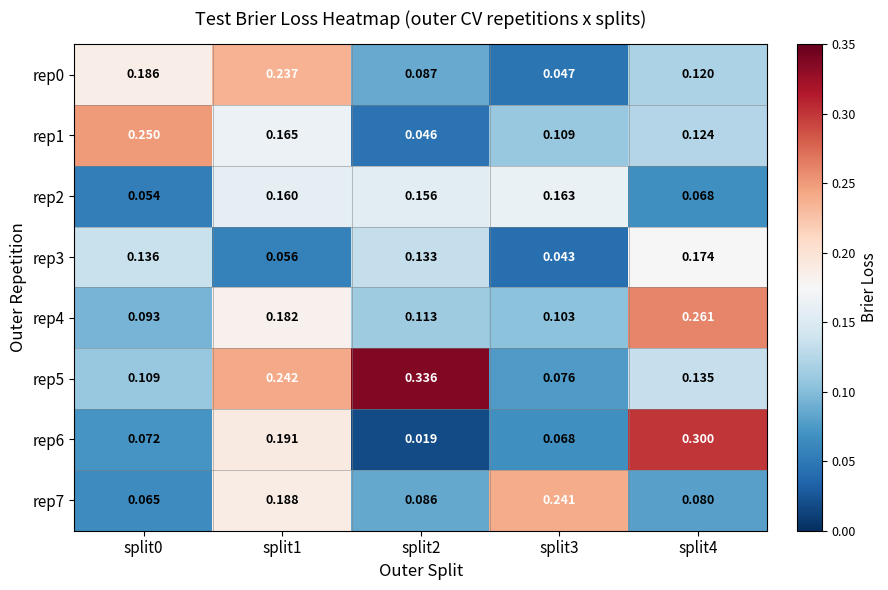

Which has a higher value, split1 or split2?

split1